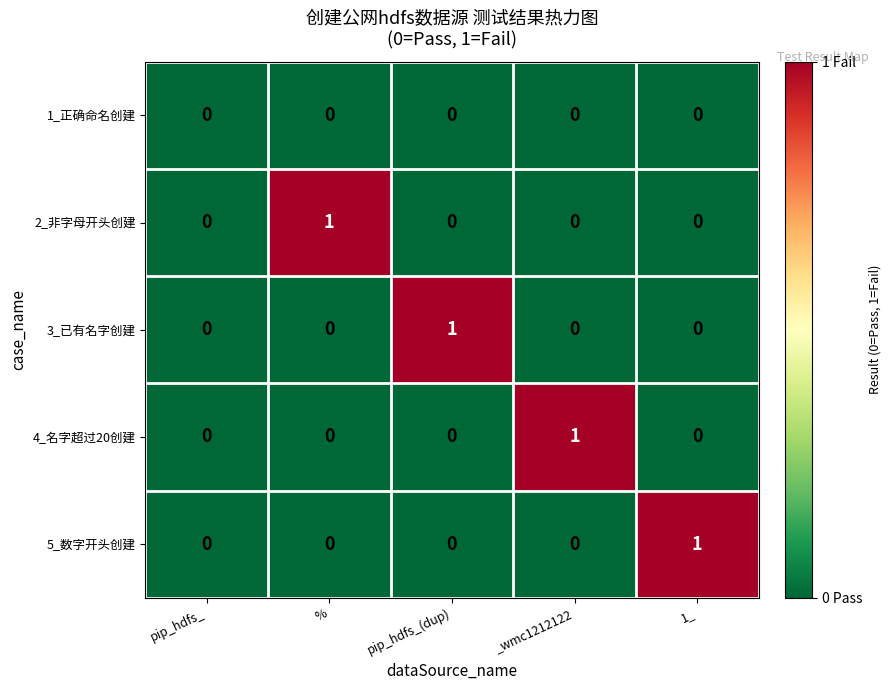

At which label does 5_数字开头创建 reach its peak?

1_